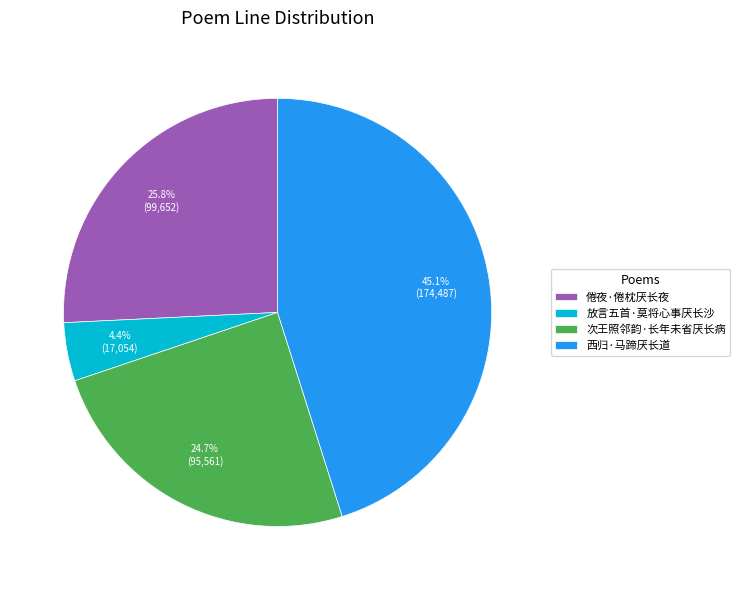

Count the number of slices in the pie.

4